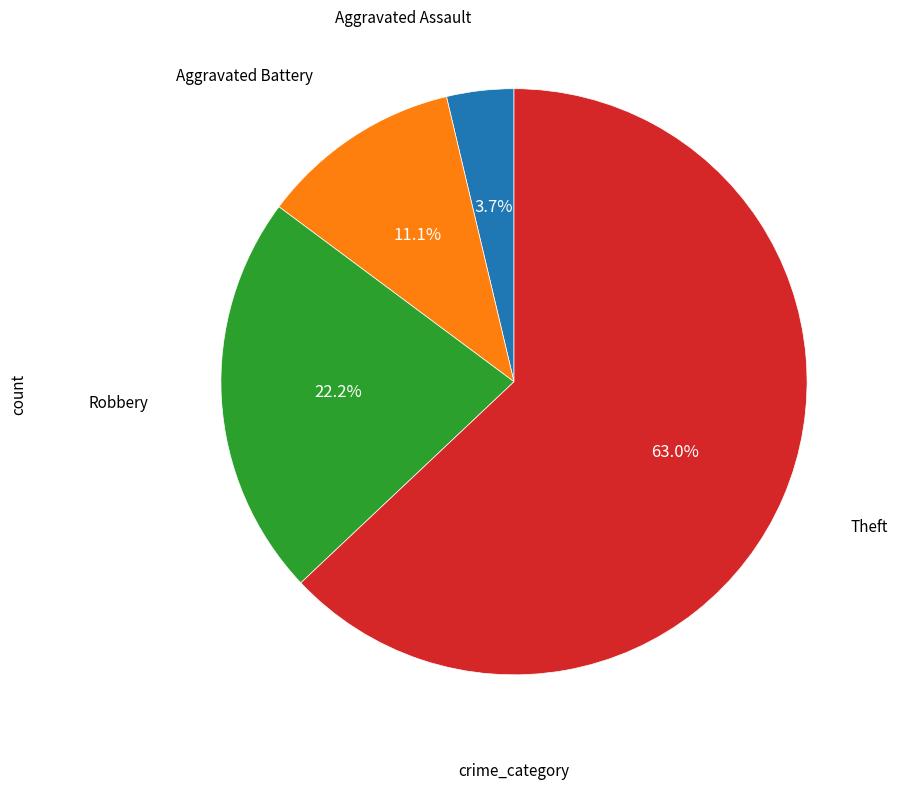

Is there any slice that represents more than half of the pie?

Yes